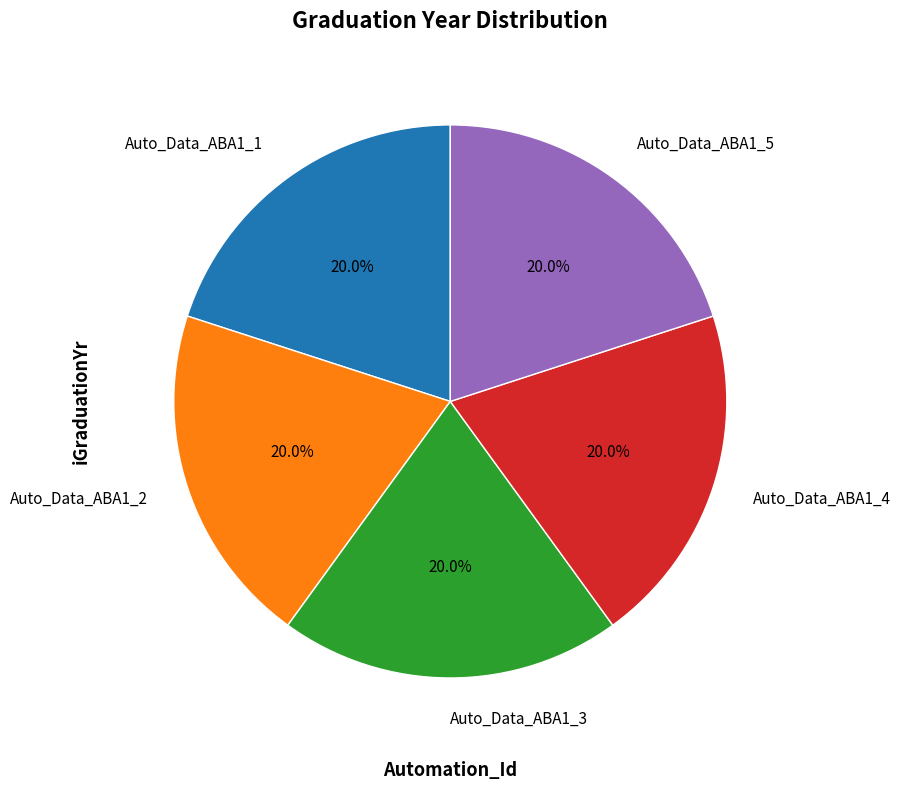

What percentage is the Auto_Data_ABA1_3 slice, to the nearest percent?

20%